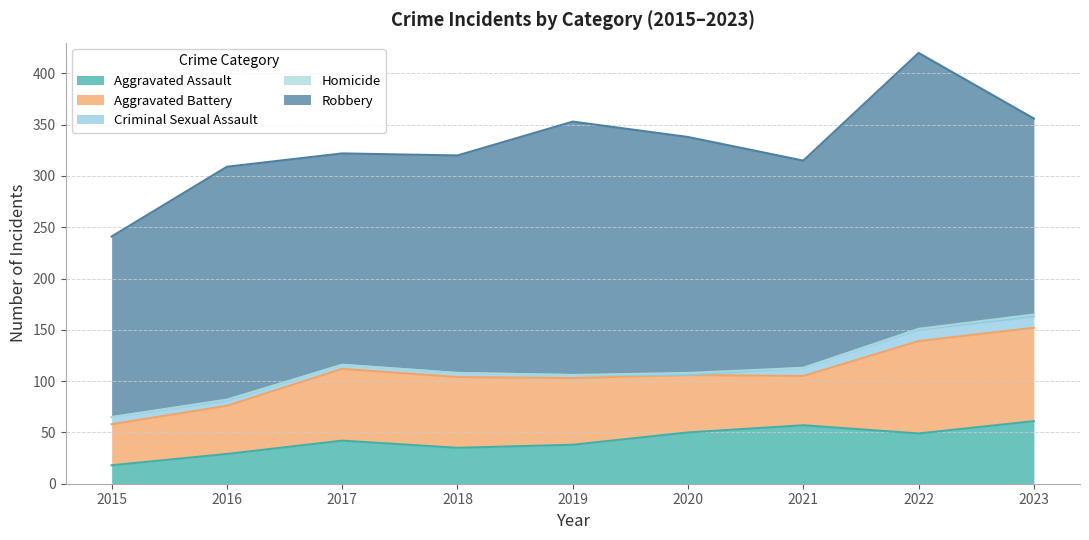

At how many categories does at least one series exceed 24?

9